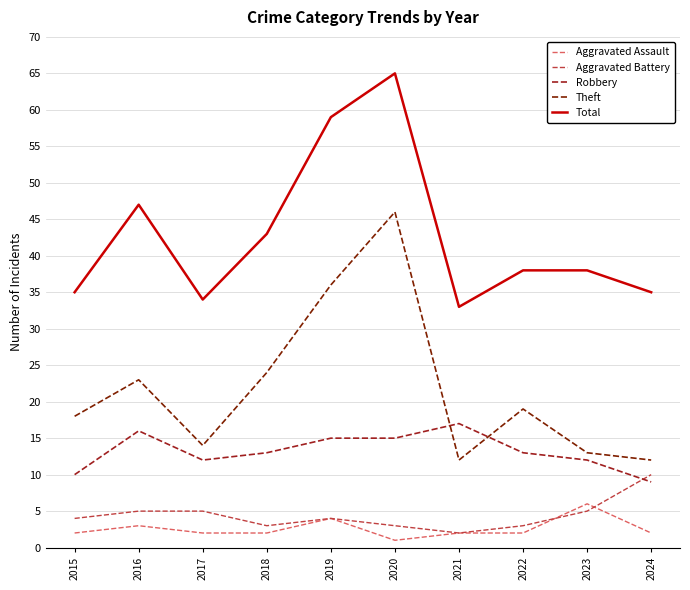

Which category has the highest value in the Robbery series?

2021